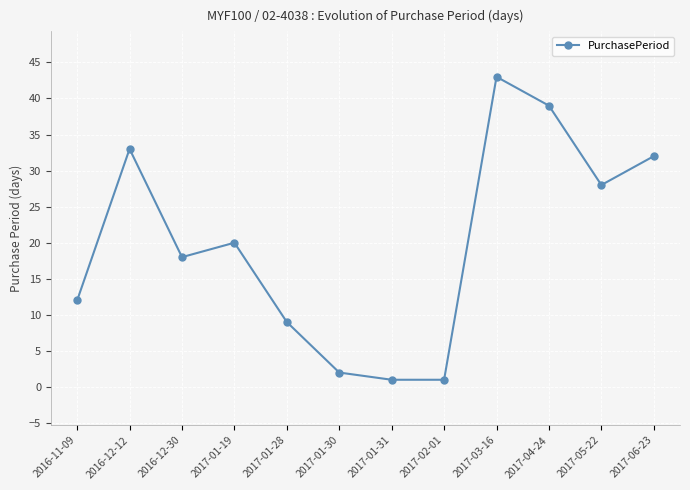

True or false: the data shows 14 at 2017-01-28.

False